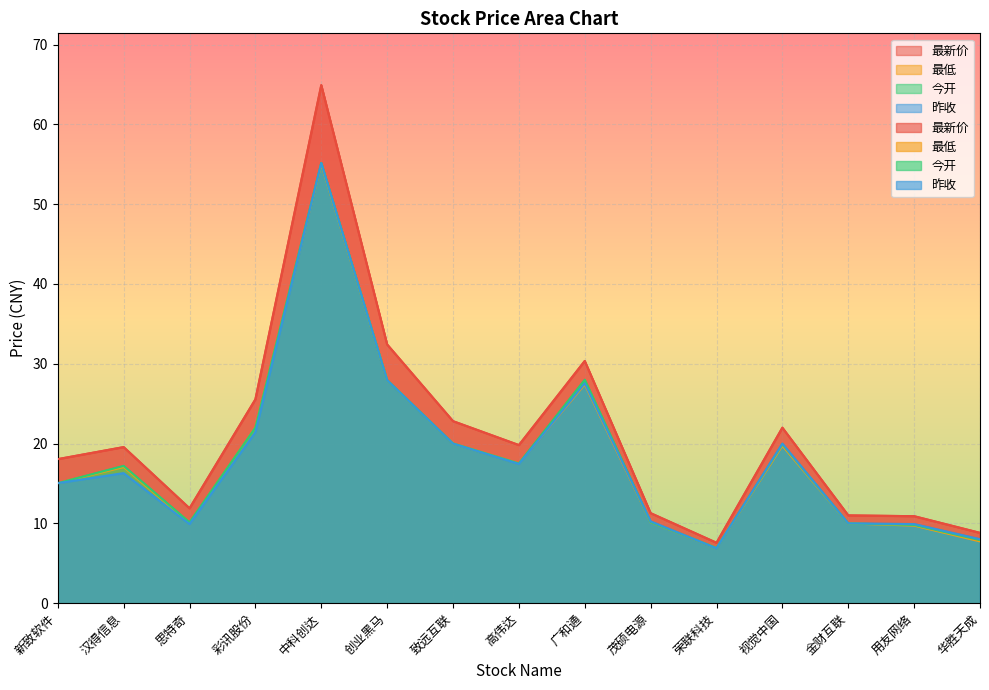

Reading left to right, list all the values displayed in this chart.

最新价: 18.1	19.6	11.9	25.5	64.9	32.4	22.8	19.8	30.4	11.3	7.6	22.0	11.0	10.9	8.8
最低: 15.0	17.1	10.0	22.0	55.0	27.9	20.0	17.5	27.4	10.2	6.9	19.7	10.0	9.7	7.7
今开: 15.0	17.2	10.1	22.0	55.2	27.9	20.0	17.5	28.0	10.2	6.9	19.9	10.0	9.8	7.9
昨收: 15.0	16.3	9.9	21.4	55.2	27.9	20.0	17.4	27.6	10.2	6.9	20.0	10.0	9.9	8.0